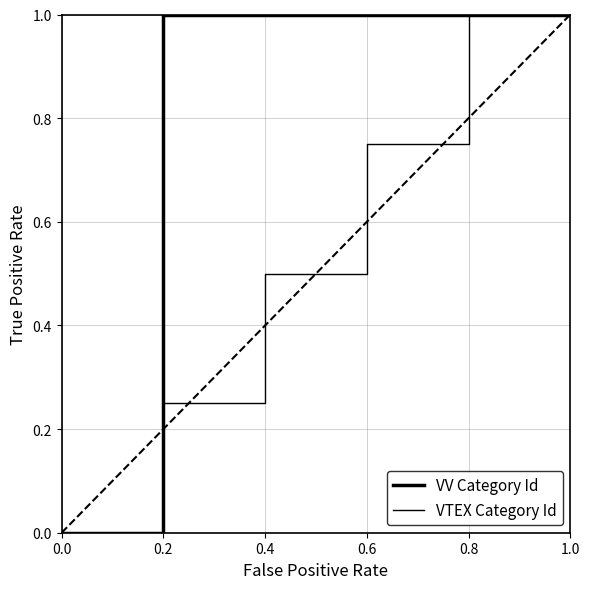

What is the difference between the VTEX Category Id values at 0.8 and 0.6?

0.2